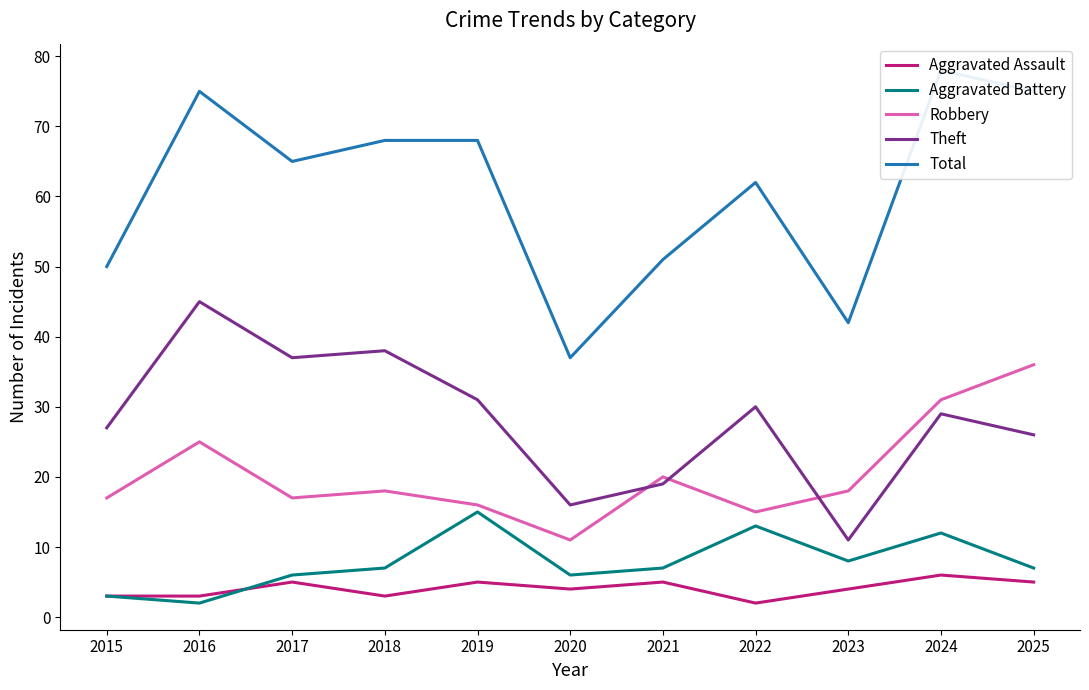

Count the number of data series in this chart.

5